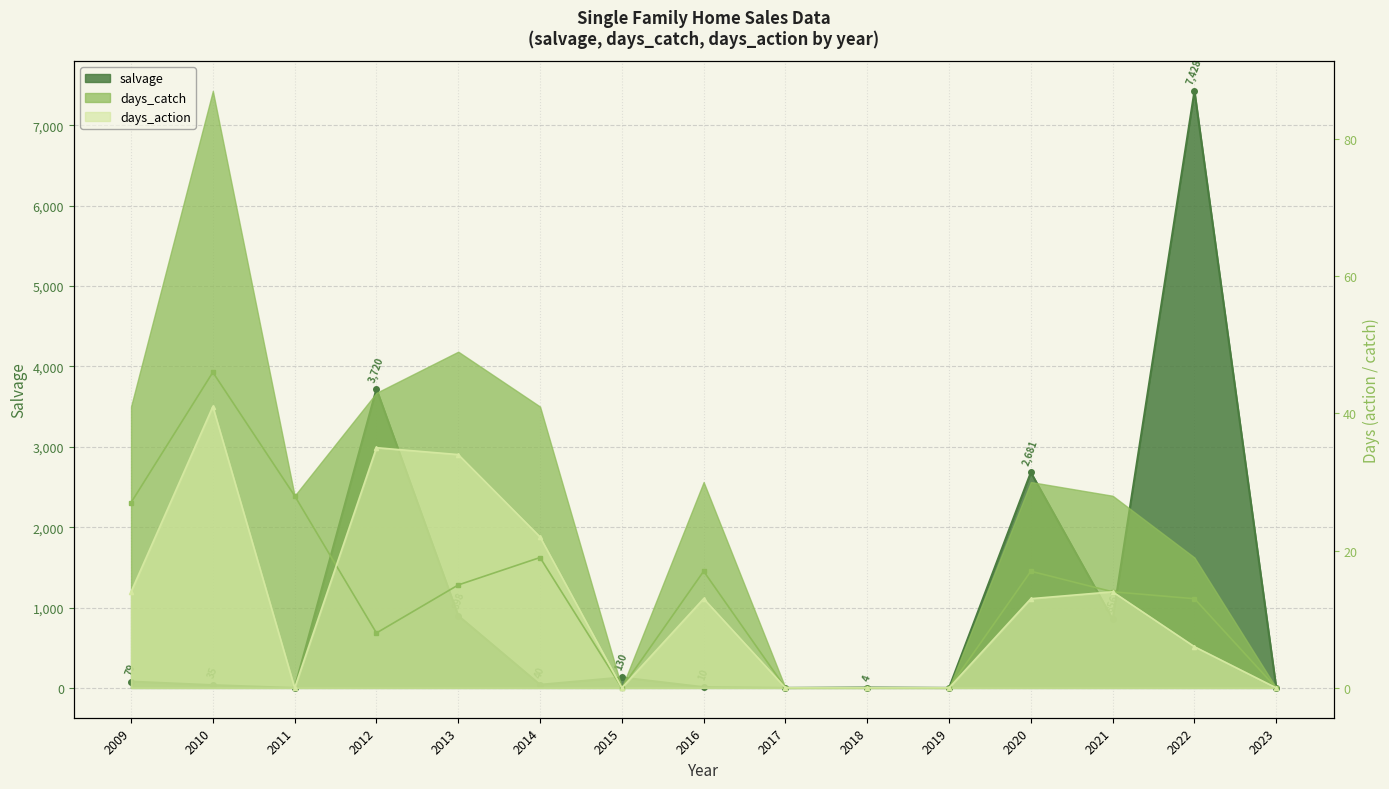

True or false: salvage has a value of 0 at 2023.

True